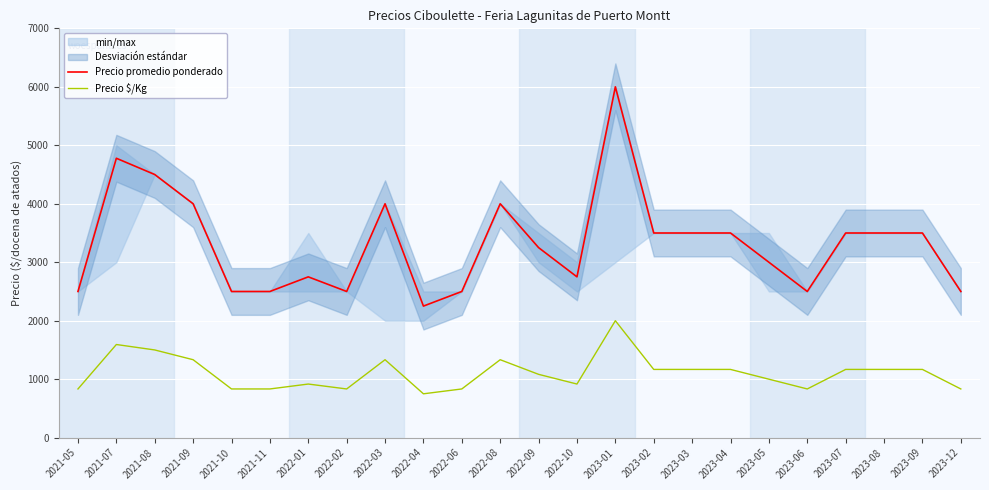

What position from the left is 2021-10?

5